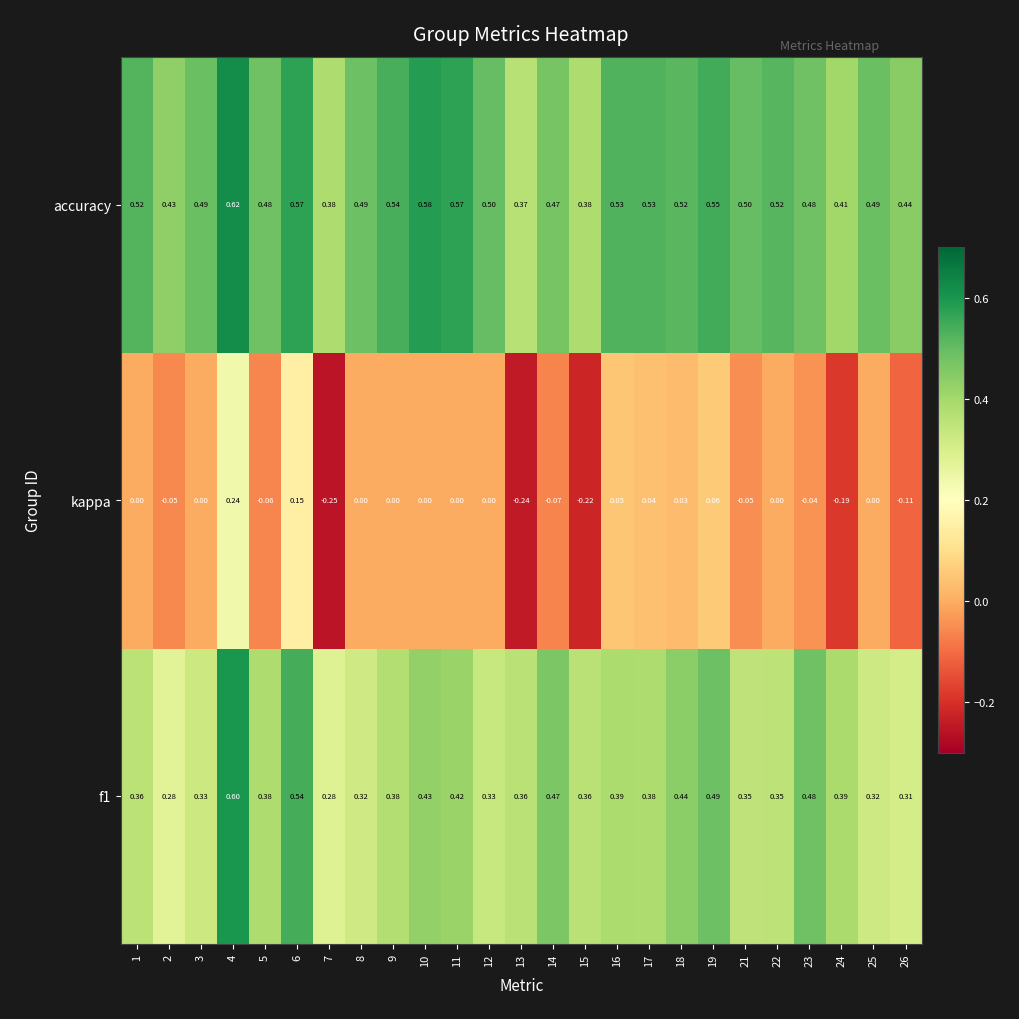

Is the value of kappa at 25 greater than the value of f1 at 19?

No